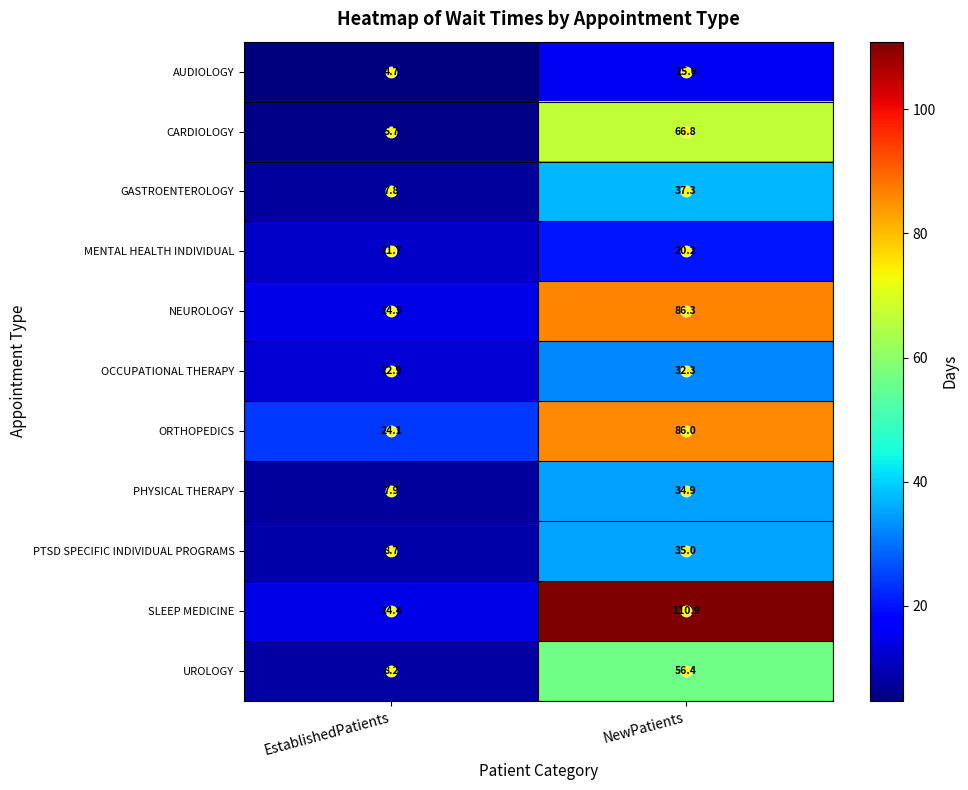

Which series has the largest range (max minus min)?

SLEEP MEDICINE